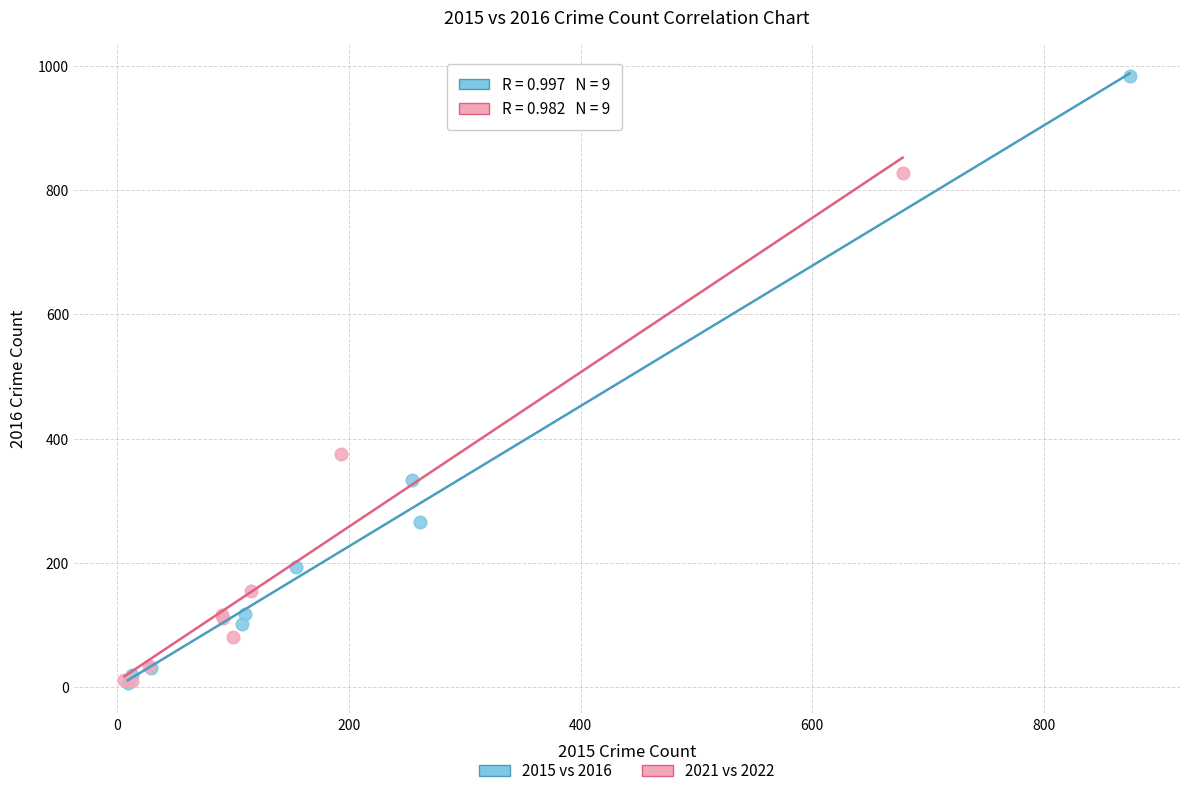

Which series contains the highest Y value?

2015 vs 2016